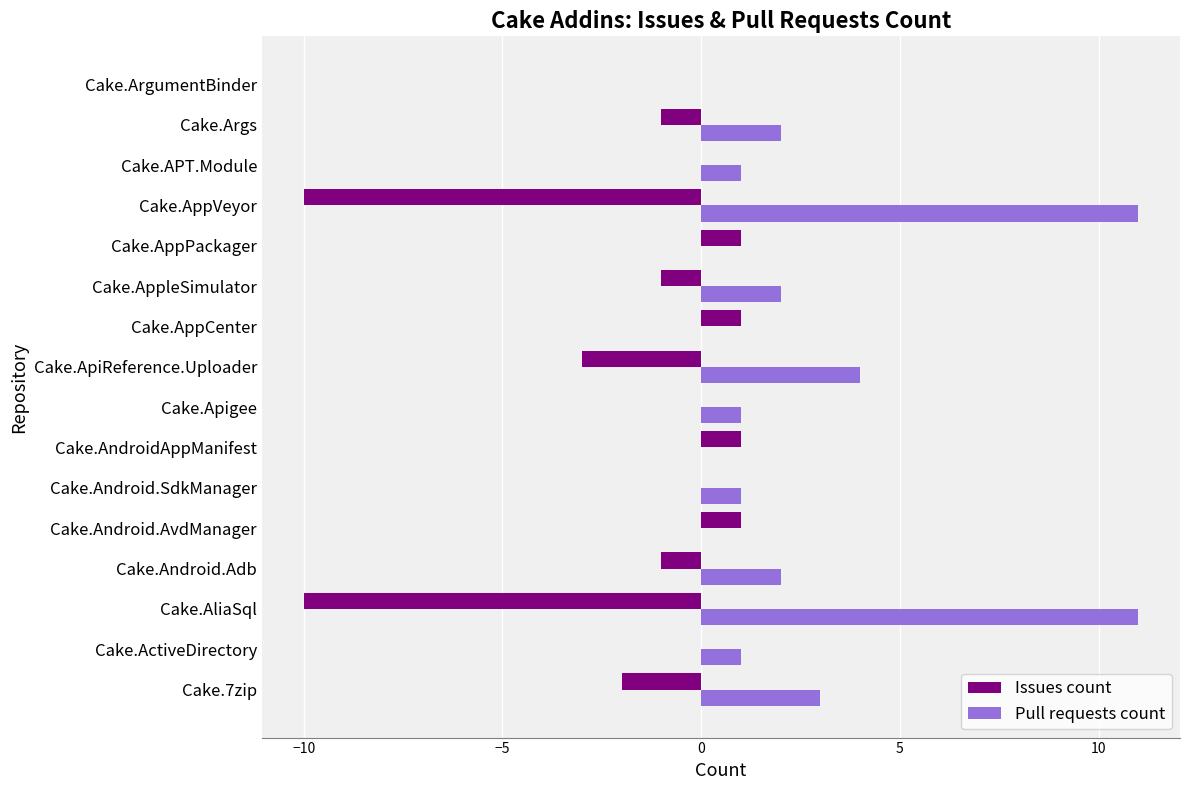

What is the sum of all Pull requests count values?

39